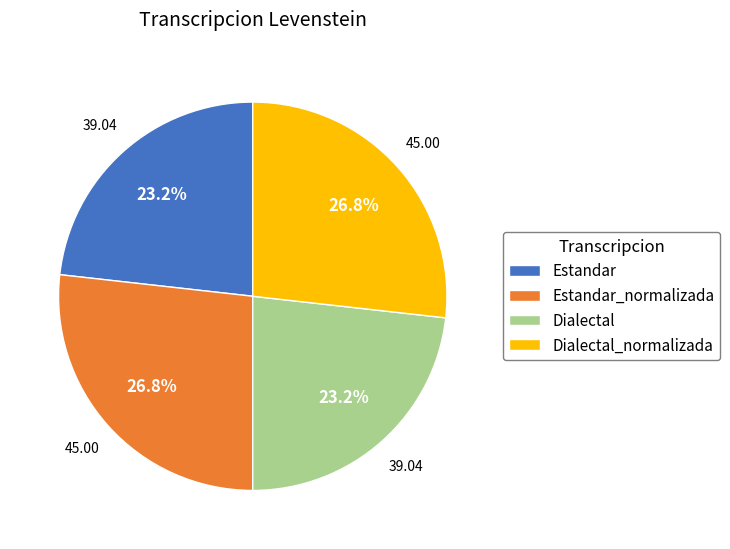

To the nearest percent, what percentage of the pie is Dialectal?

23%